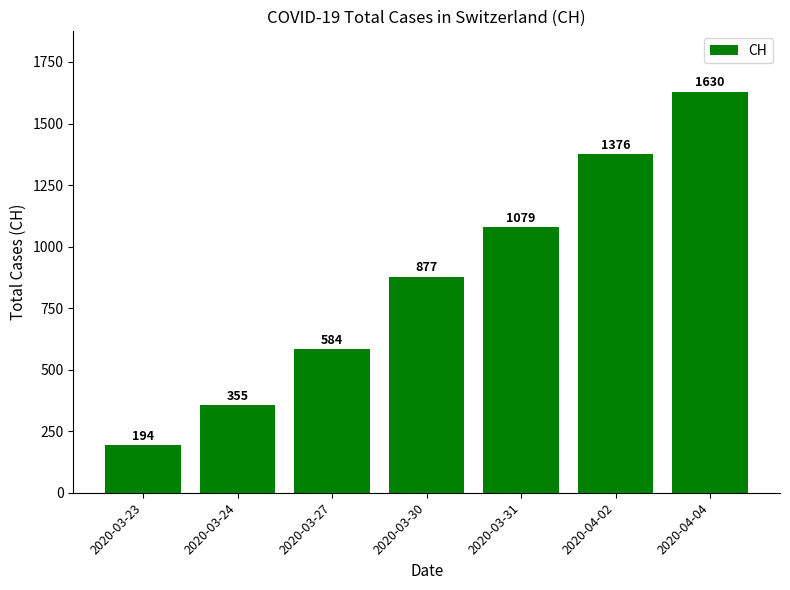

List the labels in order of value, largest first.

2020-04-04, 2020-04-02, 2020-03-31, 2020-03-30, 2020-03-27, 2020-03-24, 2020-03-23